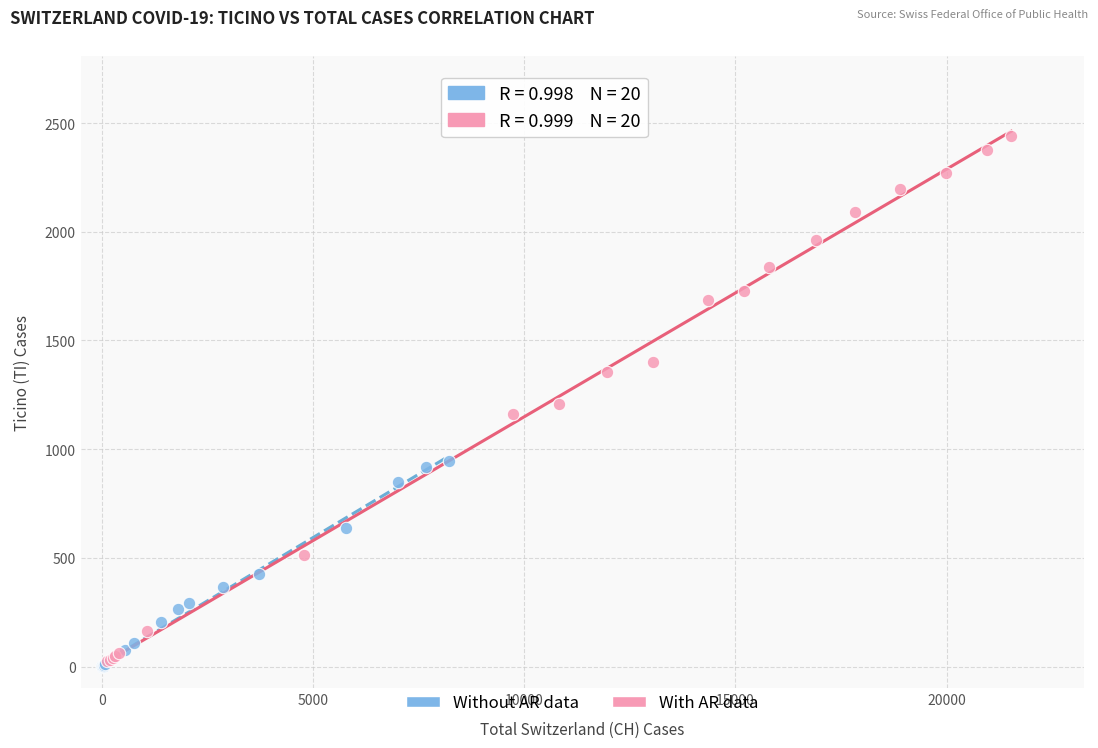

Which series reaches the maximum Y coordinate?

With AR data